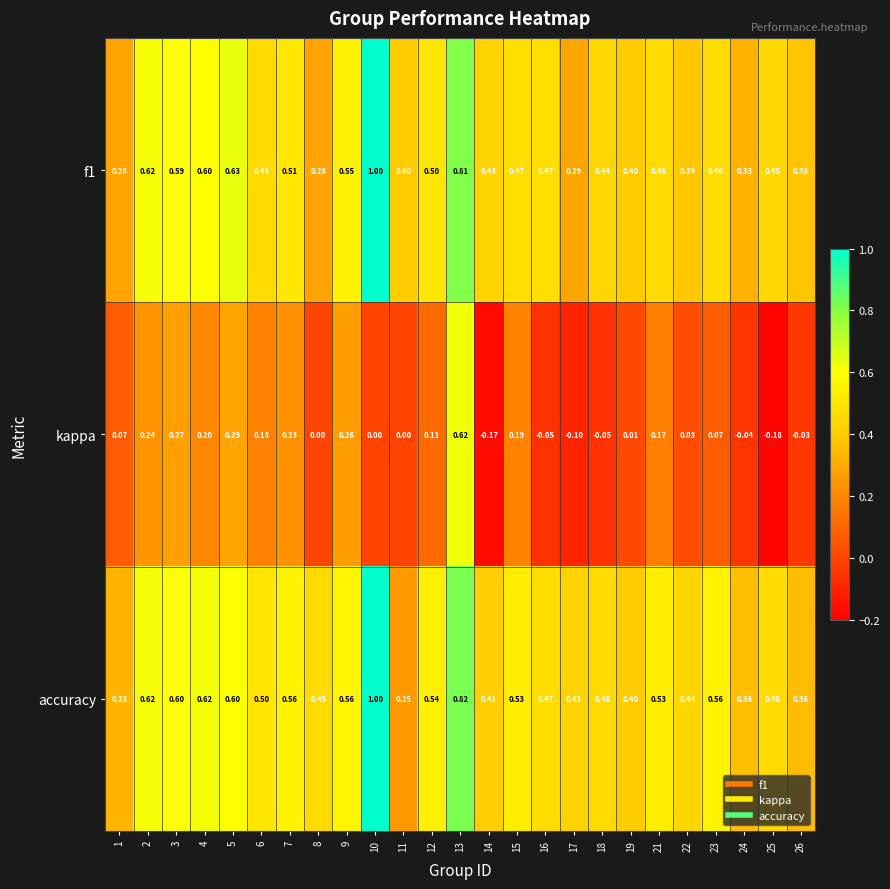

Which series has the widest spread of values?

kappa